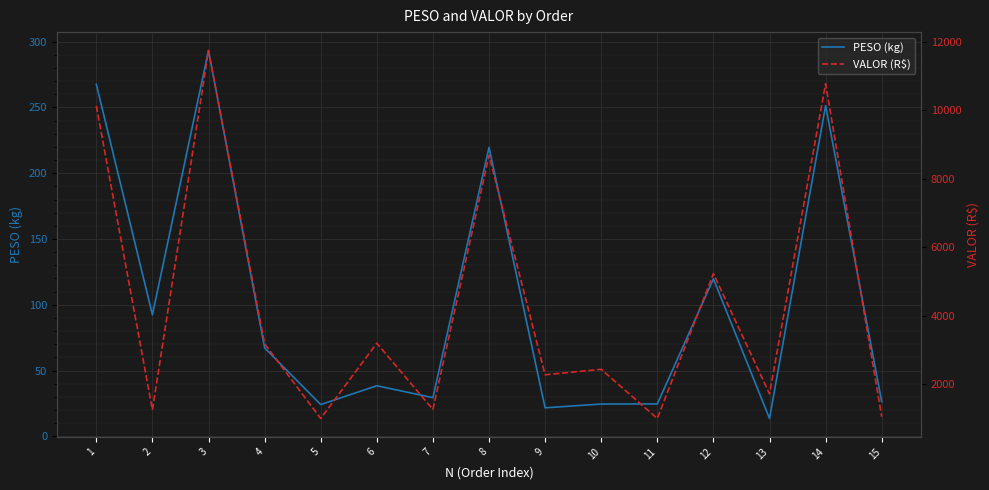

What is the sum of all VALOR (R$) values?

64954.0